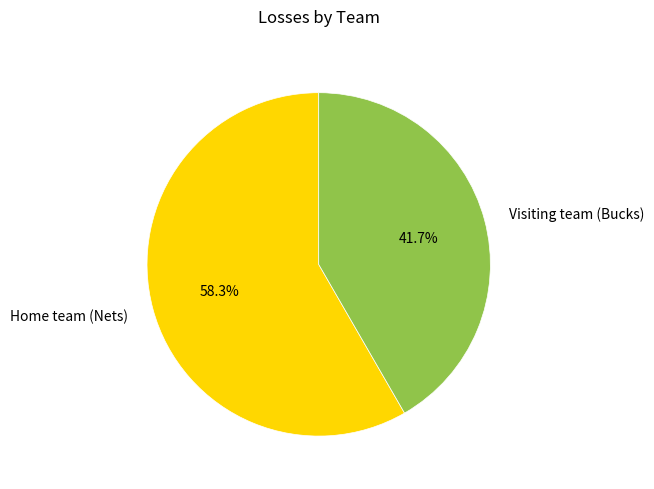

What portion of the pie excludes Visiting team (Bucks)?

58.3%